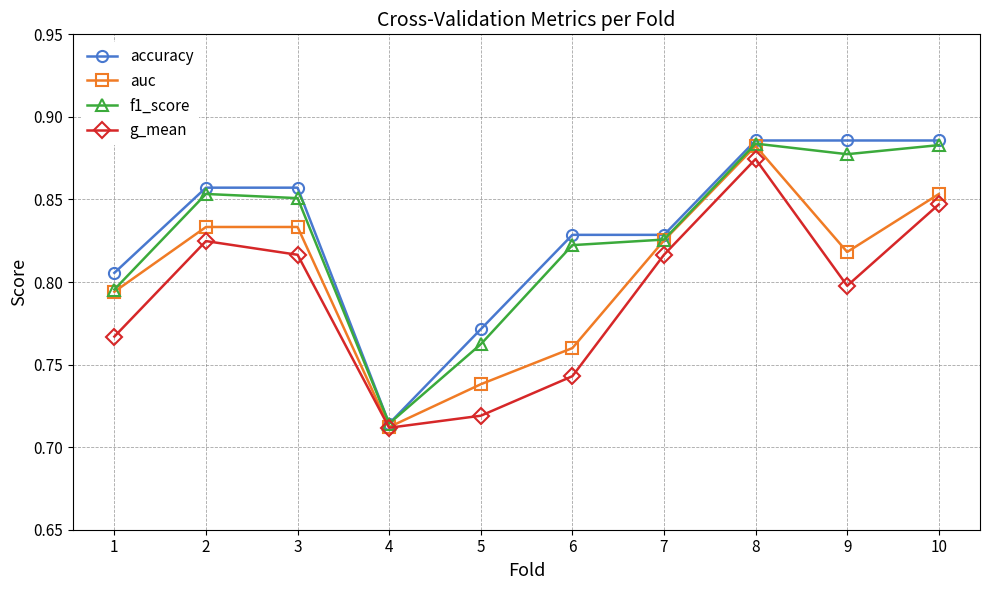

True or false: accuracy has a value of 0.8 at 5.

True